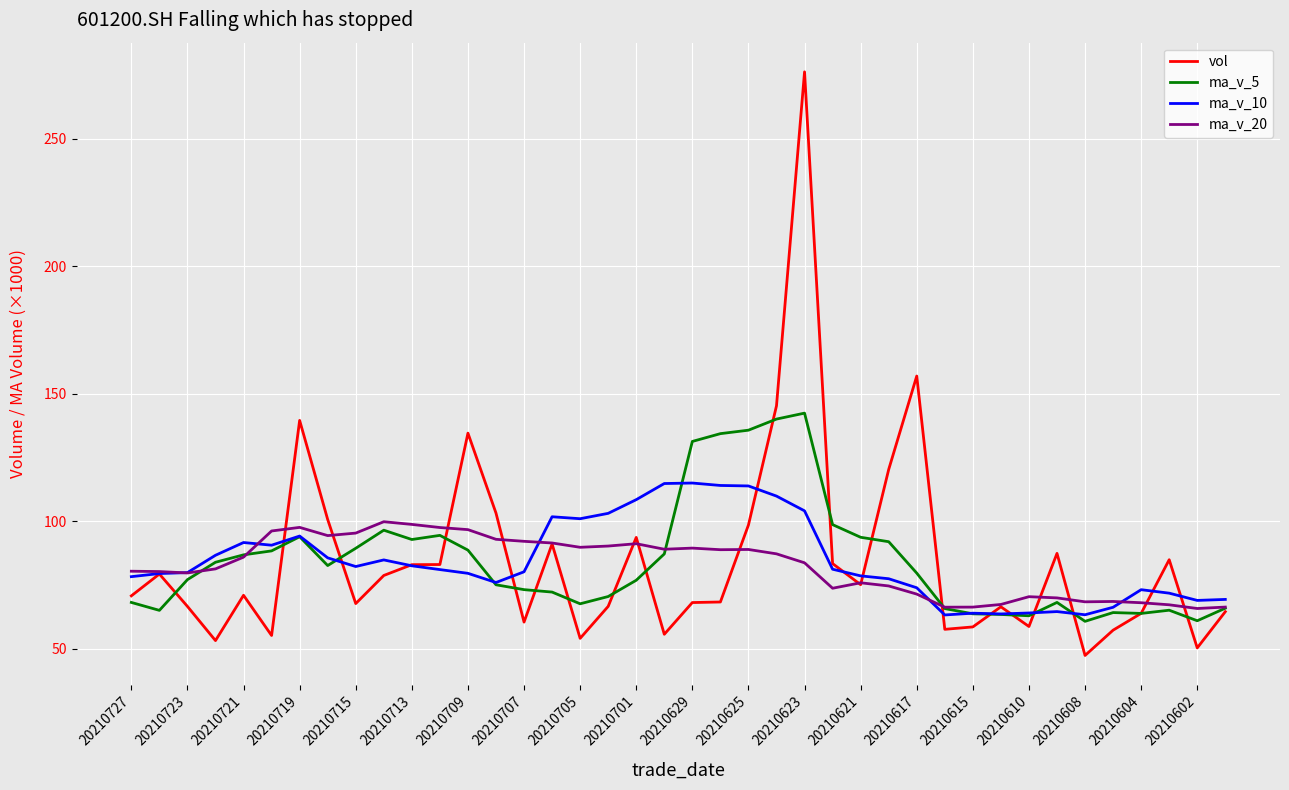

What is the highest value of the ma_v_20 series?

99.9